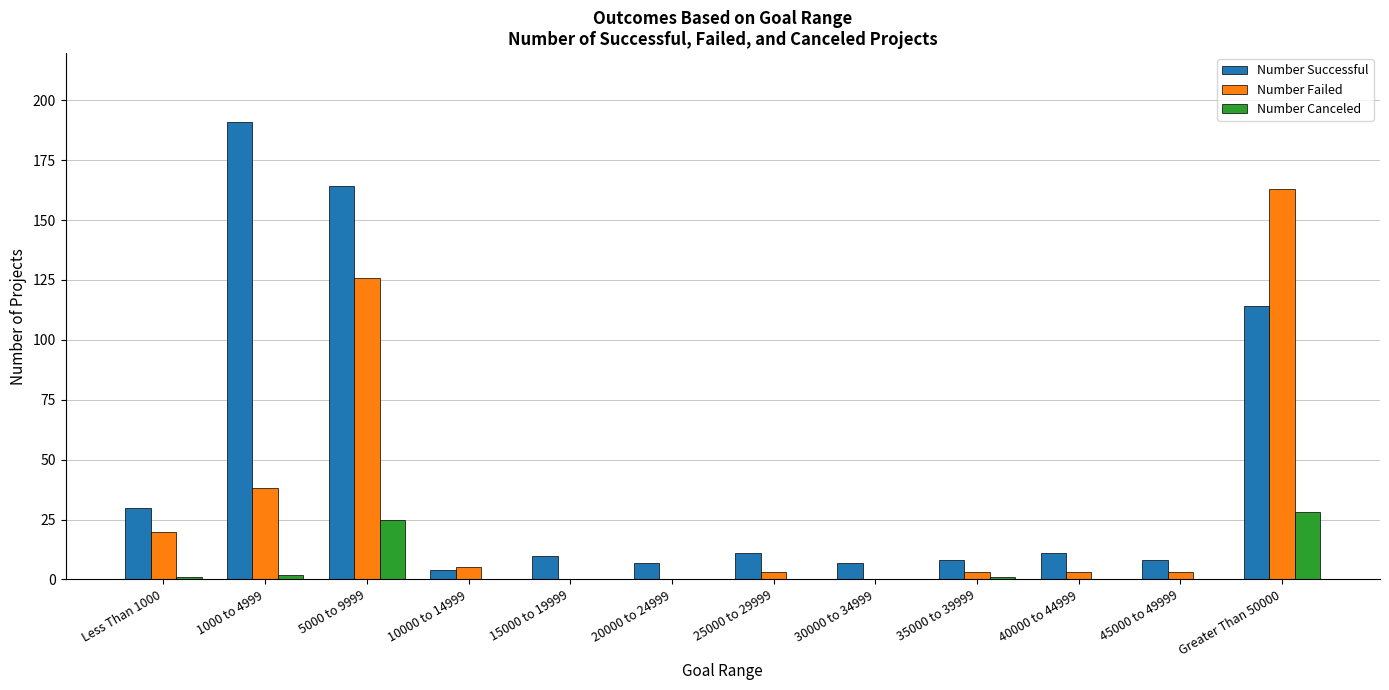

At which label does Number Successful reach its peak?

1000 to 4999